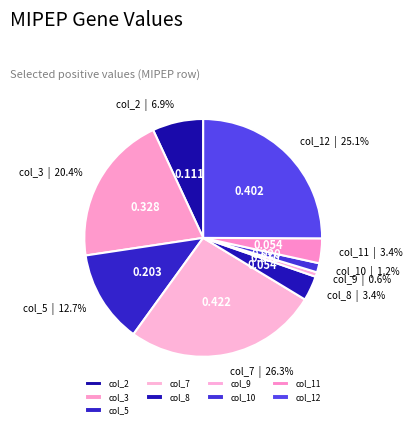

Between col_12 and col_3, which is larger?

col_12